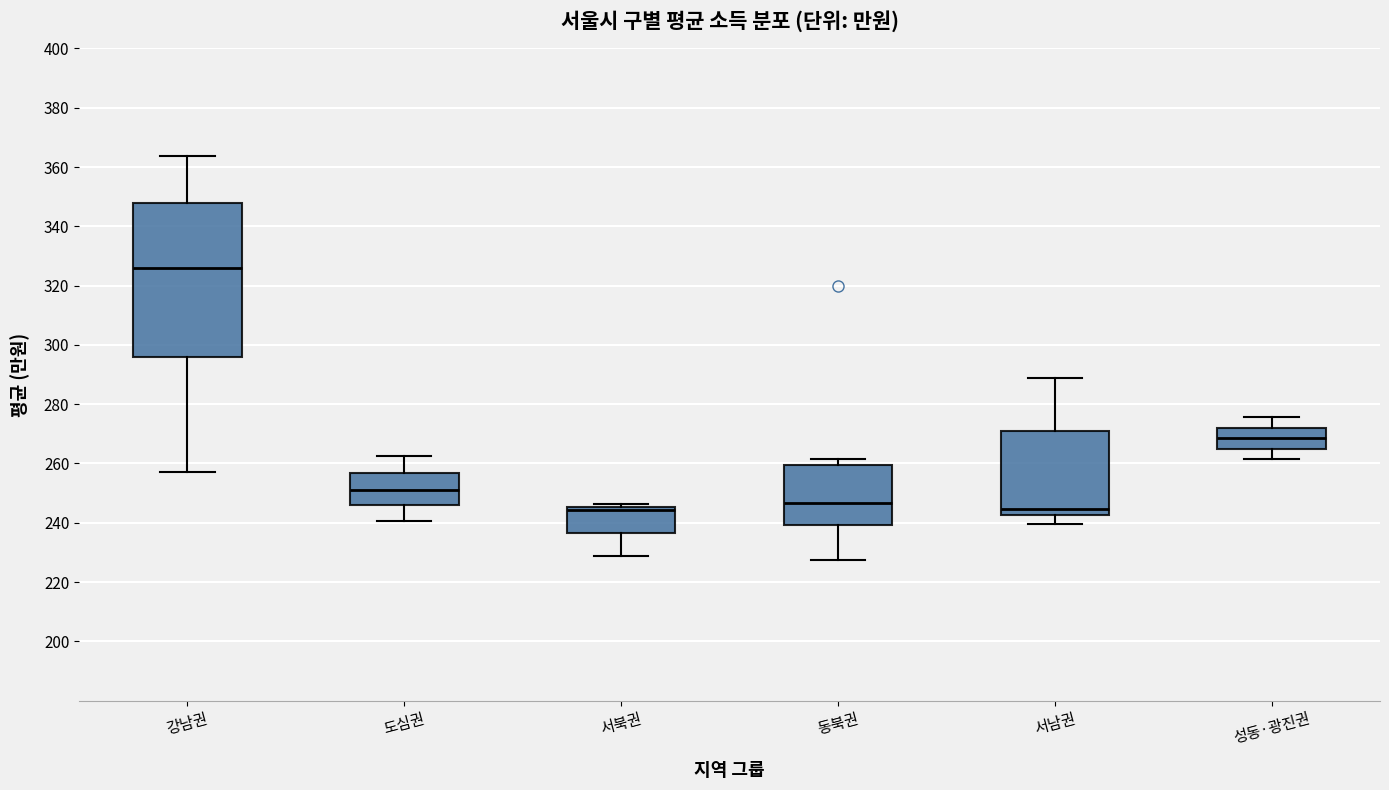

Where does the median line of the box for 서남권 sit on the y-axis? The values are not printed on the chart, so give them approximately, as read against the axis.

244